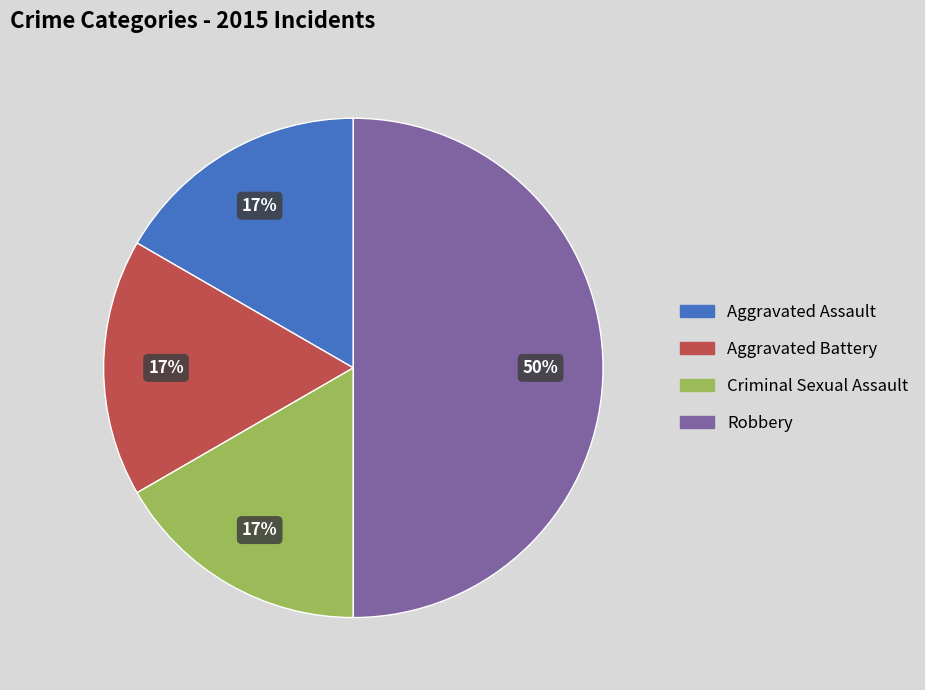

To the nearest percent, what percentage of the pie is Aggravated Assault?

17%